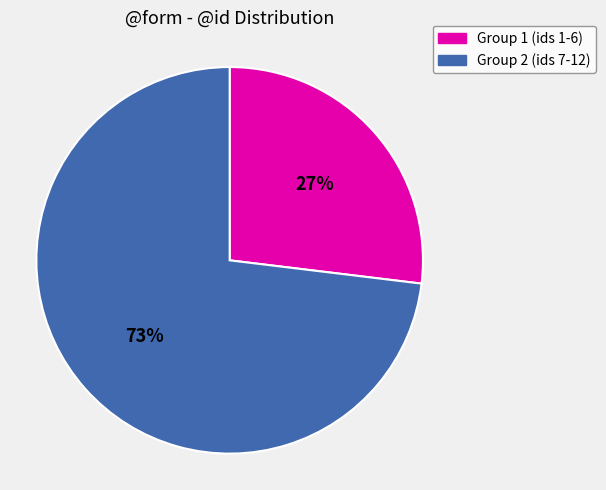

Between Group 2 (ids 7-12) and Group 1 (ids 1-6), which is larger?

Group 2 (ids 7-12)